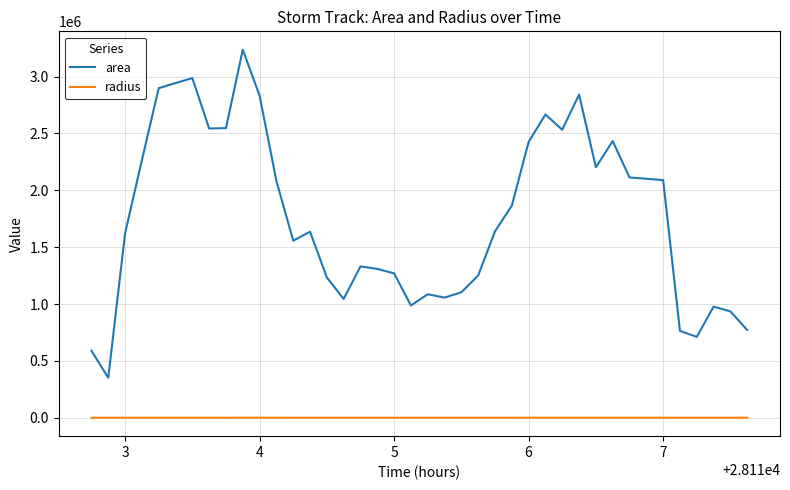

How many values in the area series are below 1639375?

20